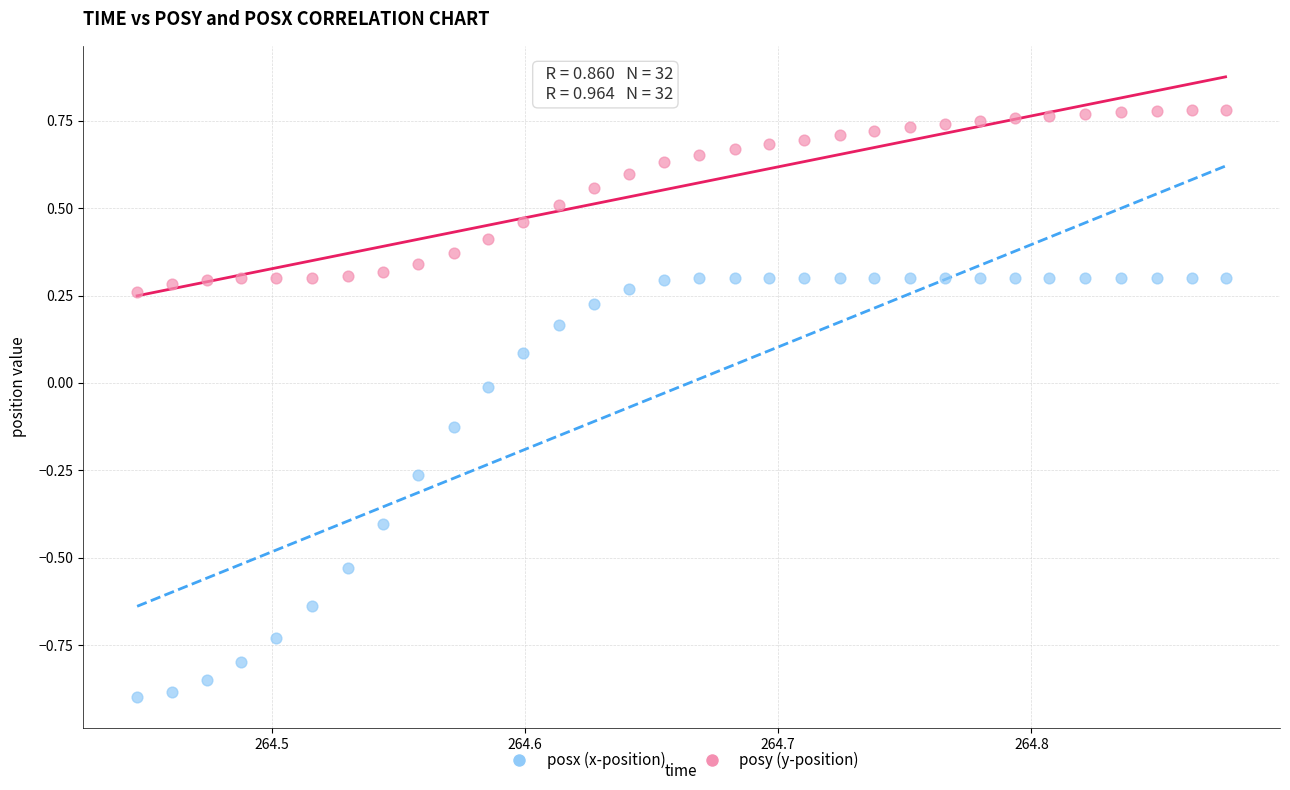

Across all data points, what is the range of Y values (max minus min)?

1.7